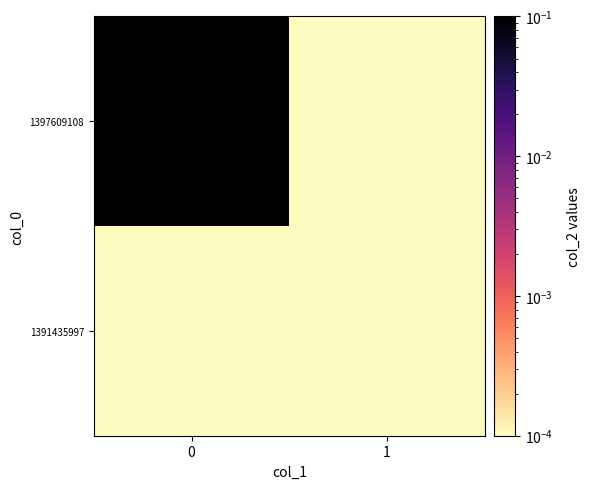

Rank the series by their average value, from lowest to highest.

row_0, row_1